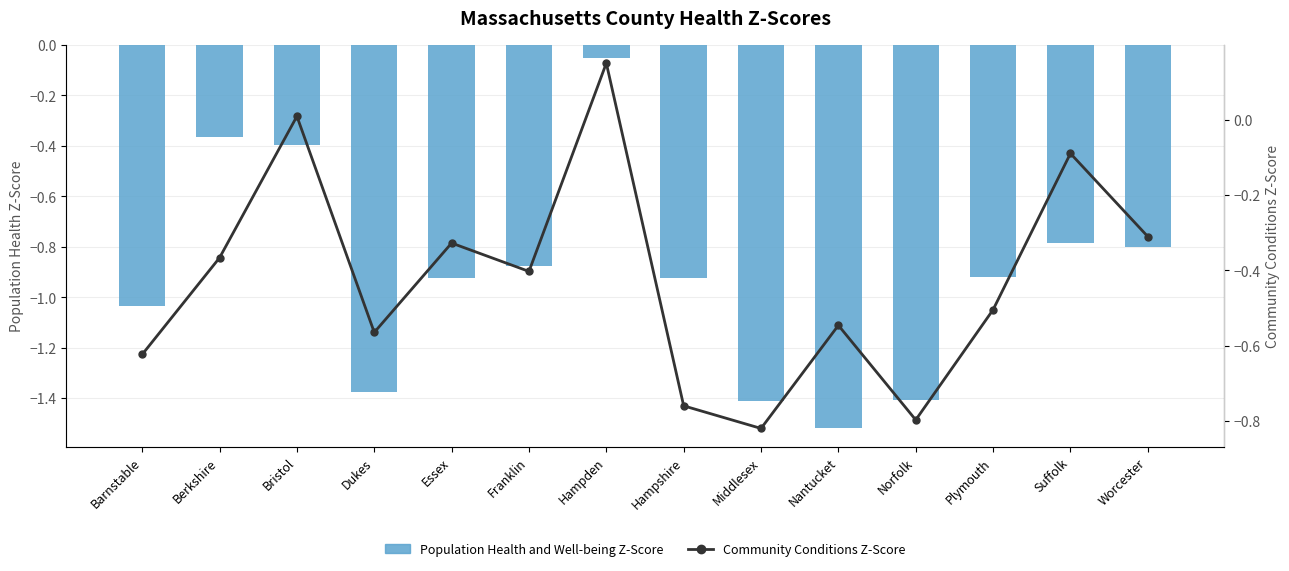

What is the label of the 14th bar from the right?

Barnstable